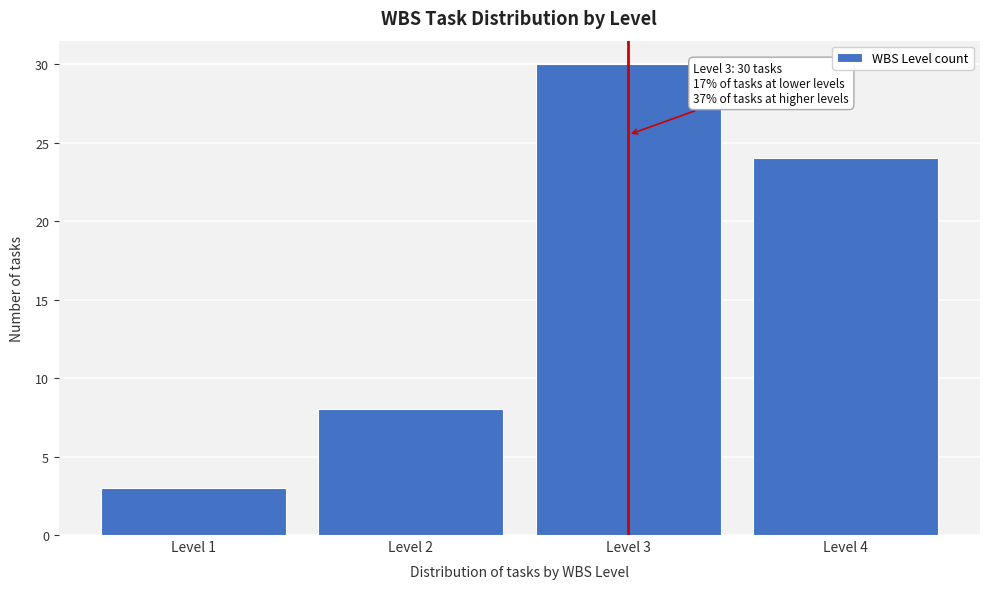

Reading left to right, transcribe all the data shown in this chart.

Level 1=3	Level 2=8	Level 3=30	Level 4=24